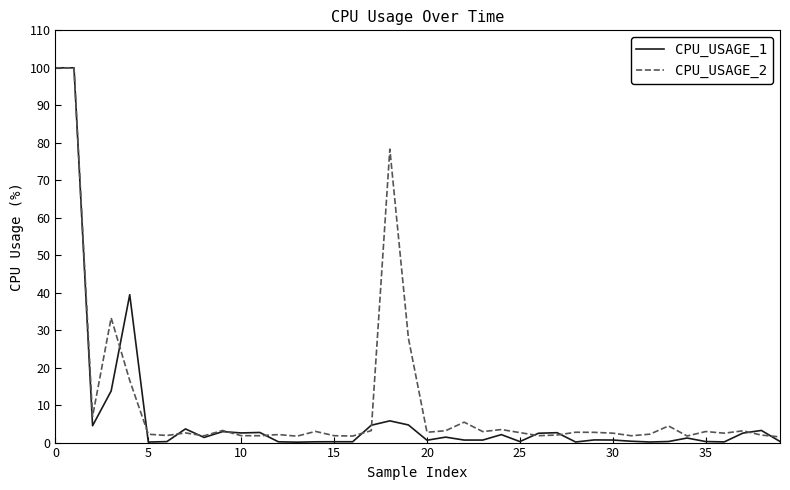

Which series has the largest range (max minus min)?

CPU_USAGE_1